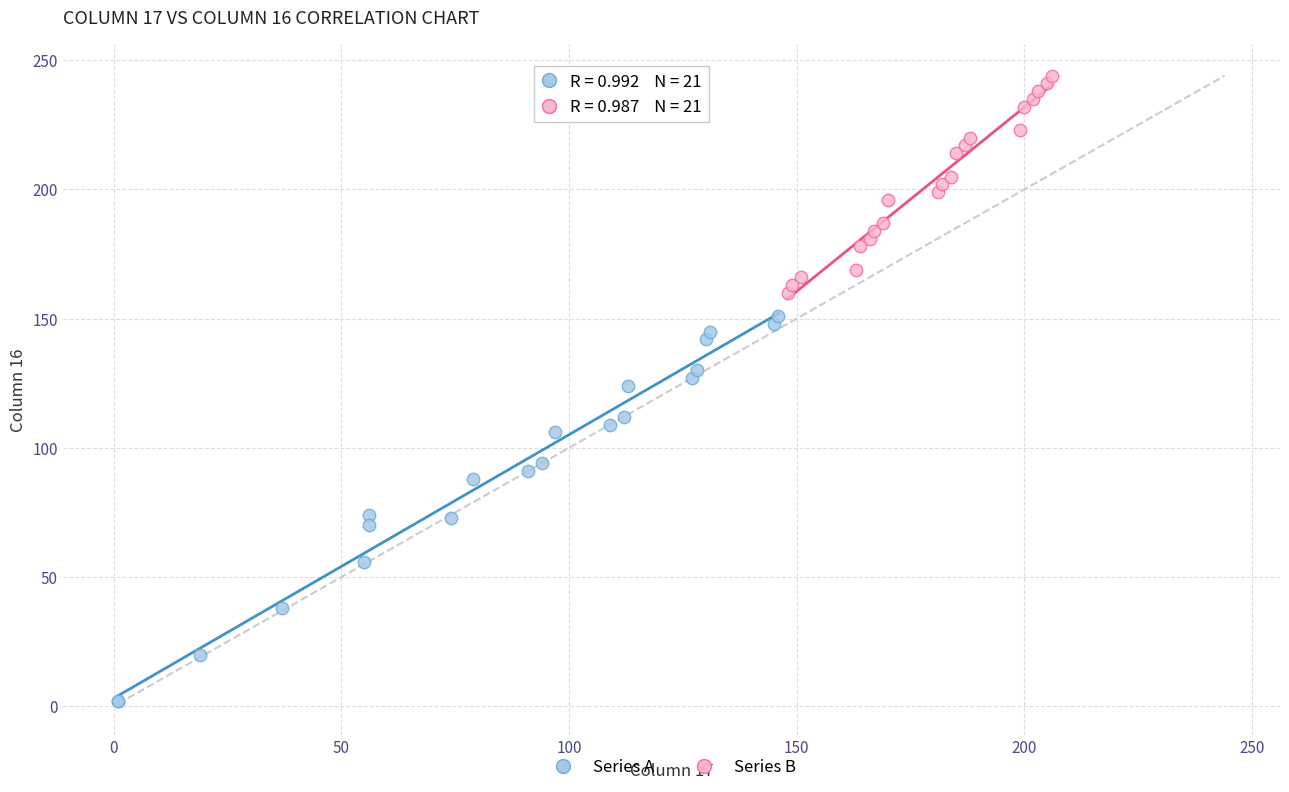

Which series contains the highest Y value?

Series B